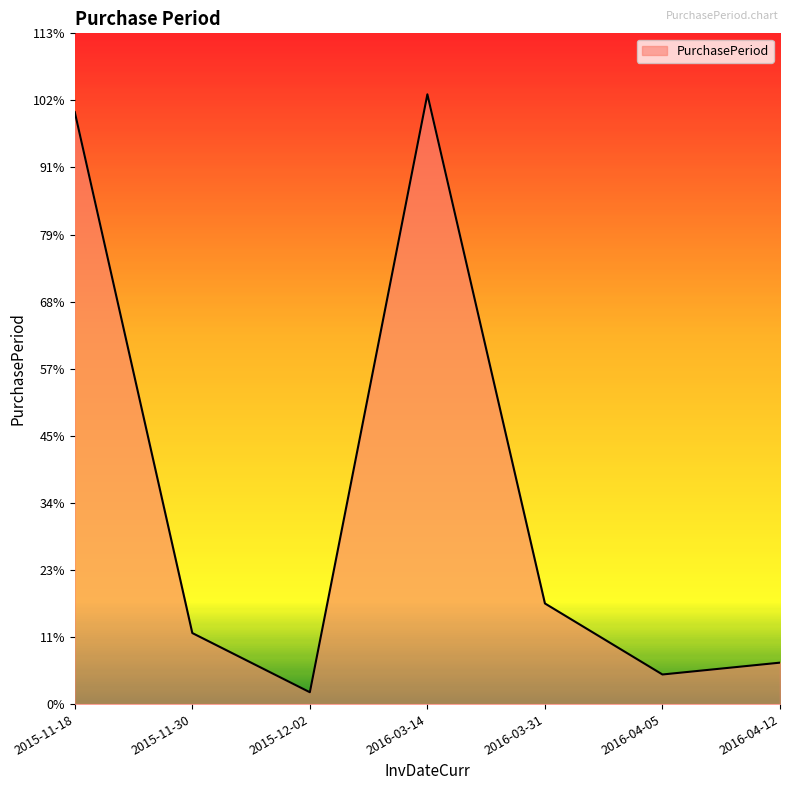

What is the difference between the second highest and minimum values?

98